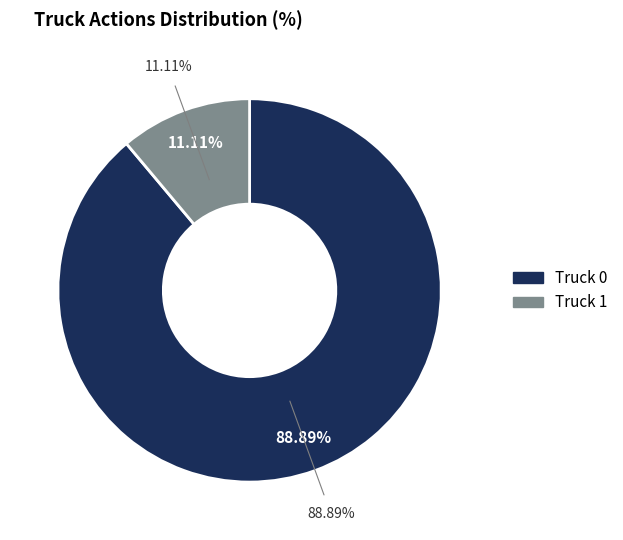

To the nearest percent, what portion does Truck 1 represent?

11%